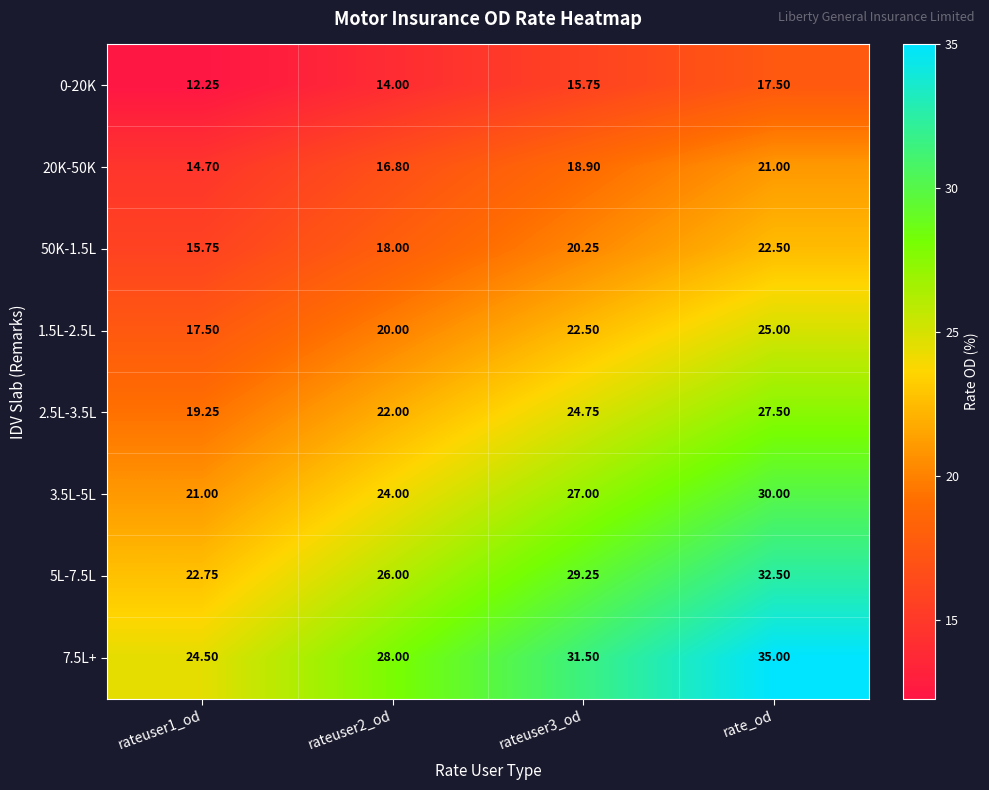

At which category is the sum across all series the highest?

rate_od